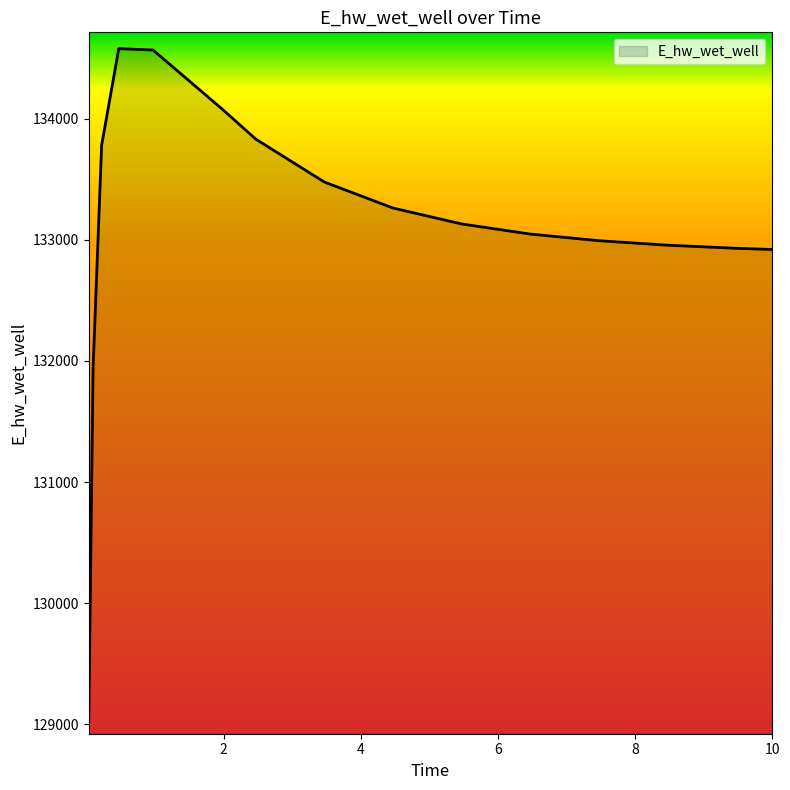

What is the difference between the maximum and minimum values?

5526.0